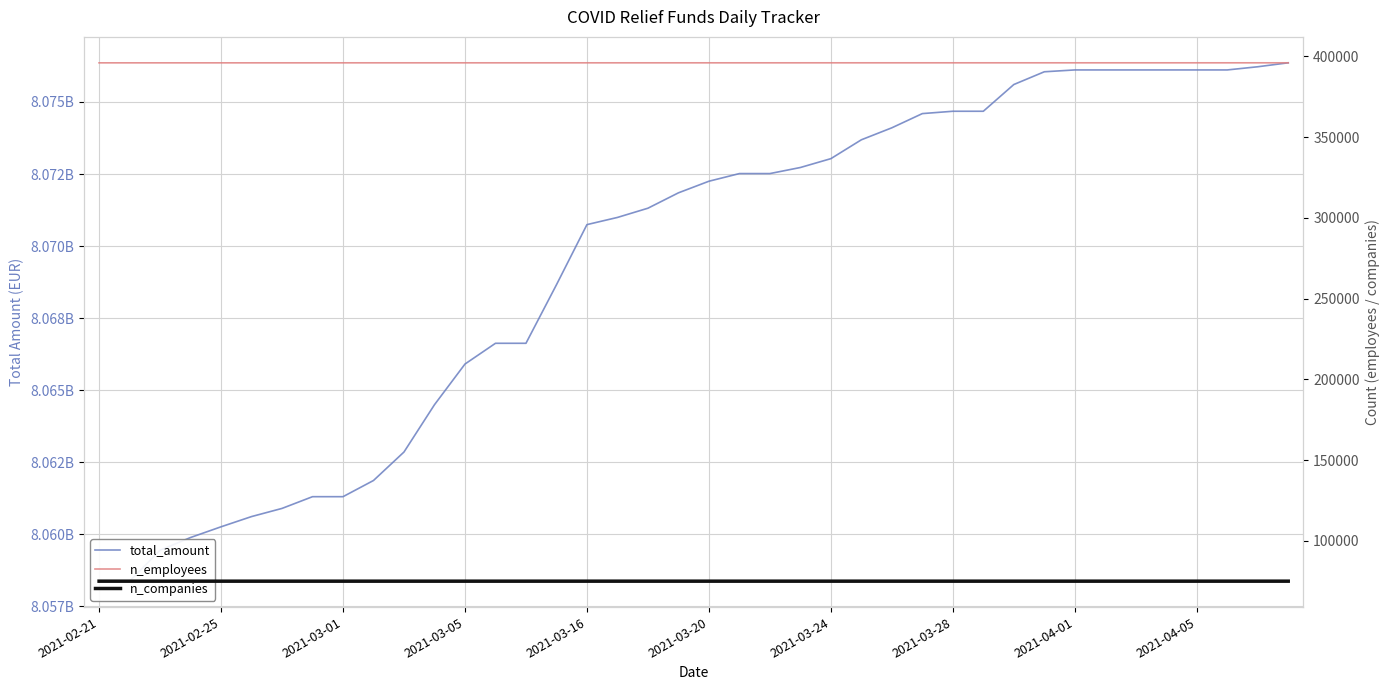

List the series in order of their peak value, highest first.

total_amount, n_employees, n_companies